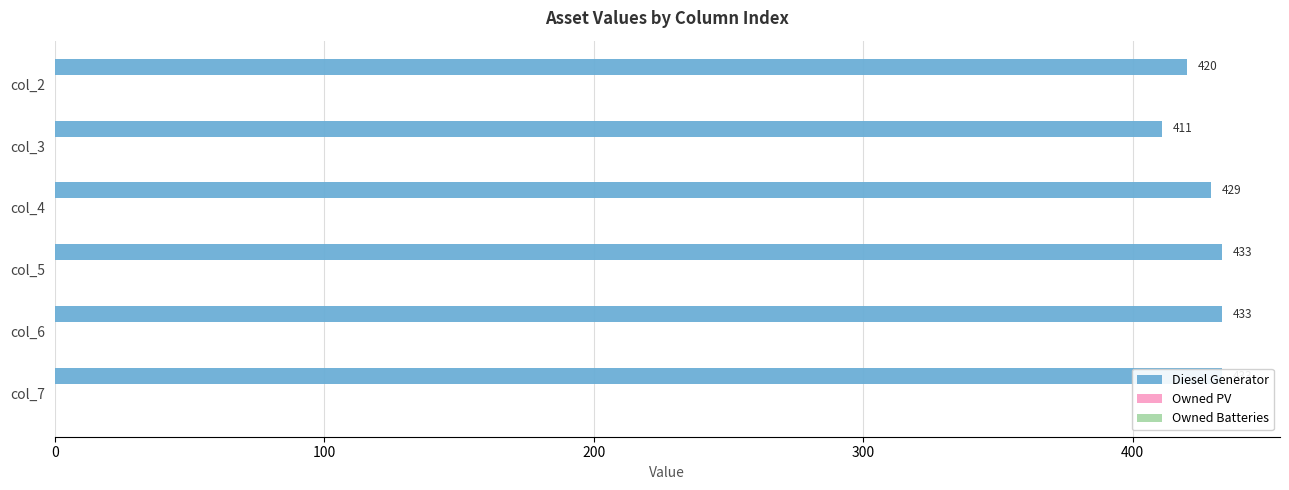

What is the value of the Owned Batteries bar at the 2nd from the left?

0.3